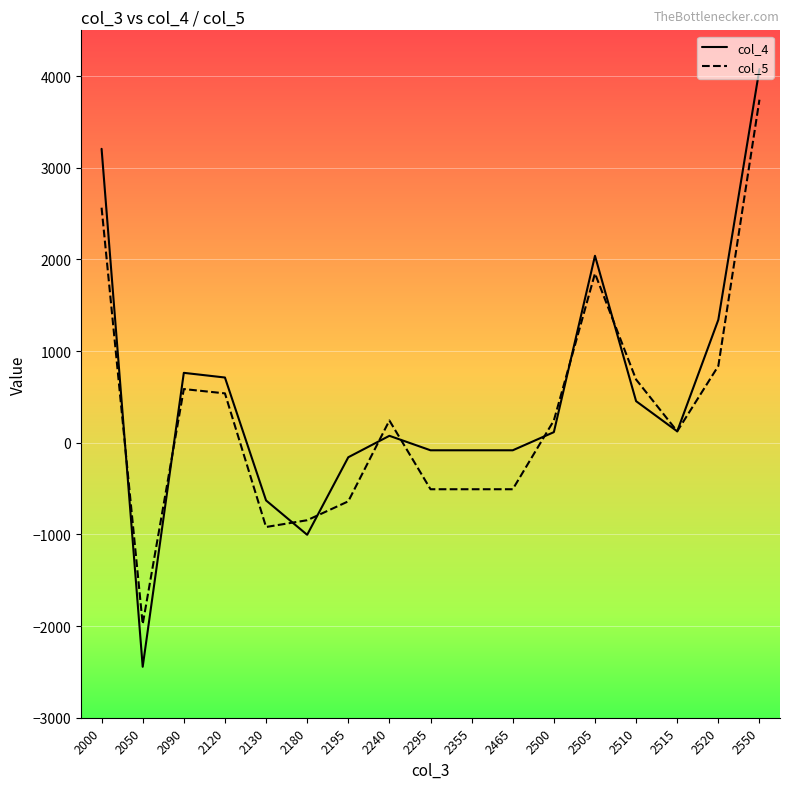

Is the value of col_4 at 2120 greater than the value of col_5 at 2000?

No